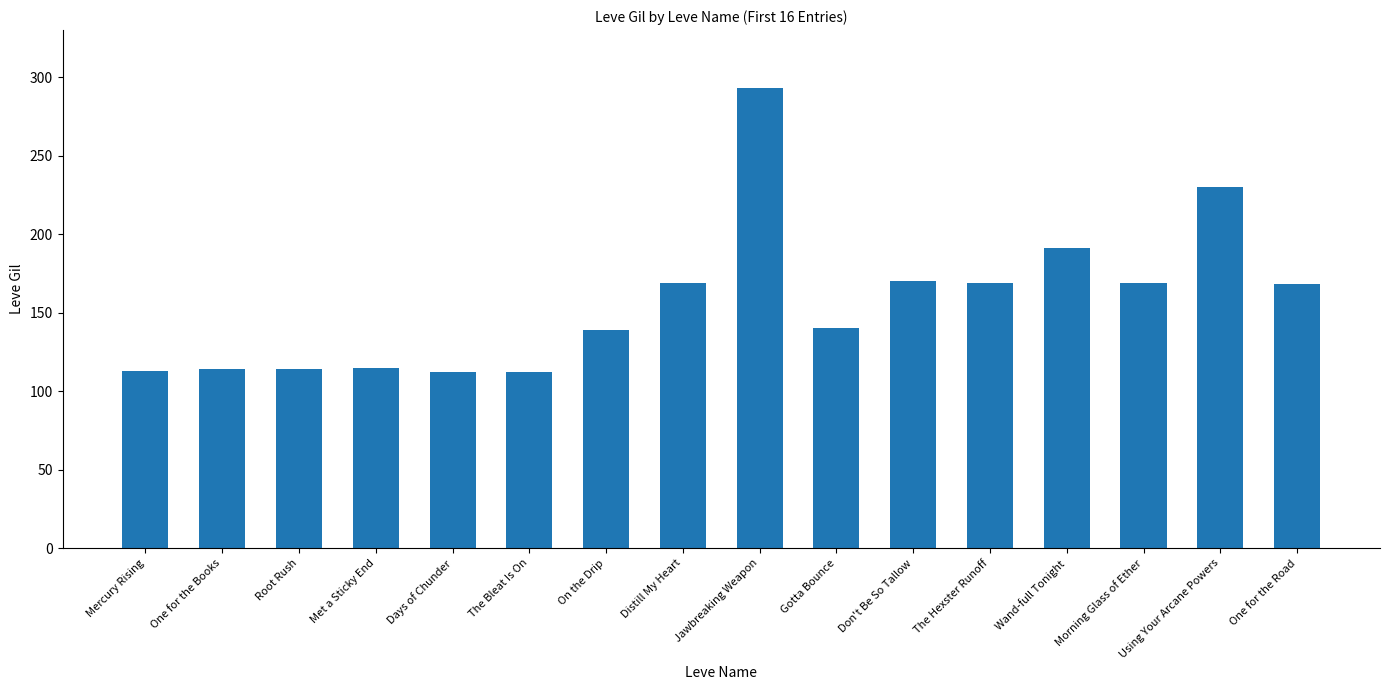

Which label corresponds to the largest value in the chart?

Jawbreaking Weapon